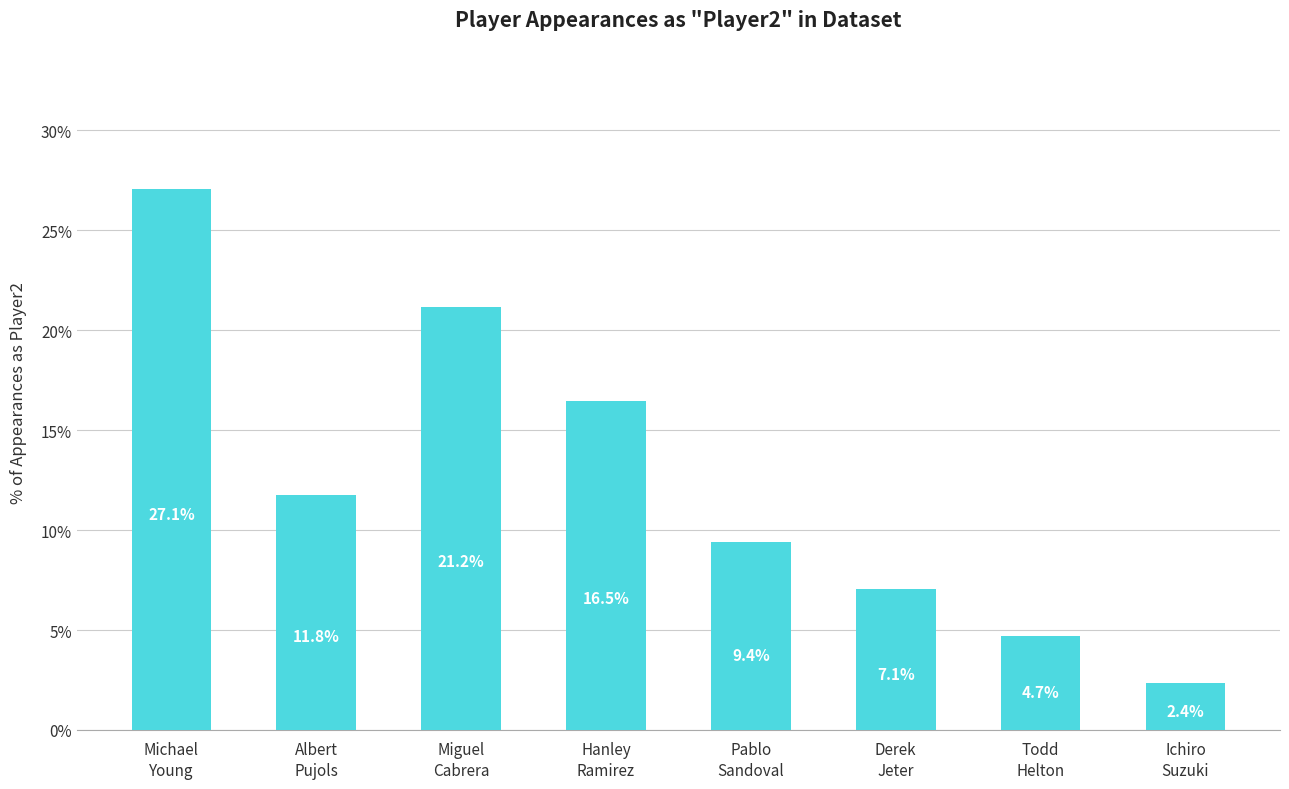

Reading left to right, transcribe all the data shown in this chart.

Michael
Young=27.1	Albert
Pujols=11.8	Miguel
Cabrera=21.2	Hanley
Ramirez=16.5	Pablo
Sandoval=9.4	Derek
Jeter=7.1	Todd
Helton=4.7	Ichiro
Suzuki=2.4